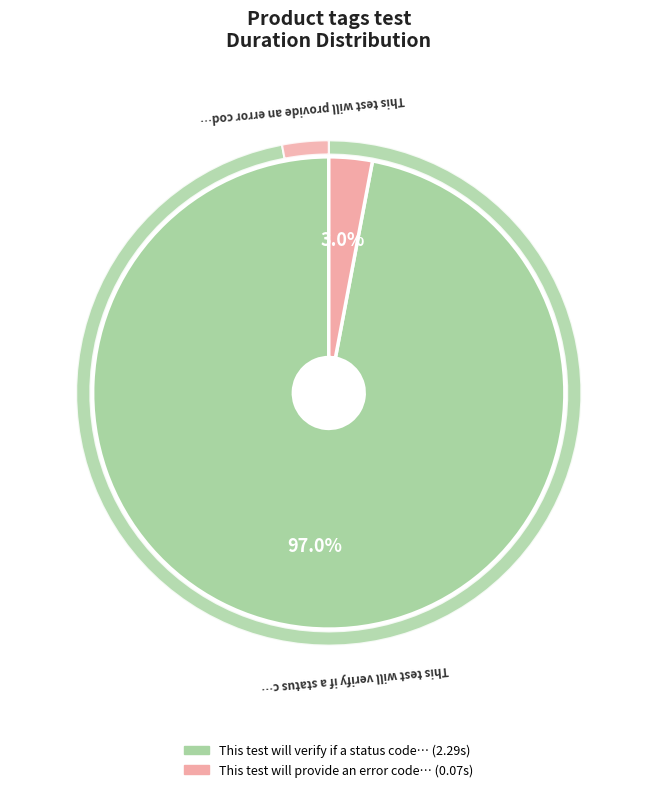

Which has a higher value, This test will provide an error code or This test will verify if a status code?

This test will verify if a status code